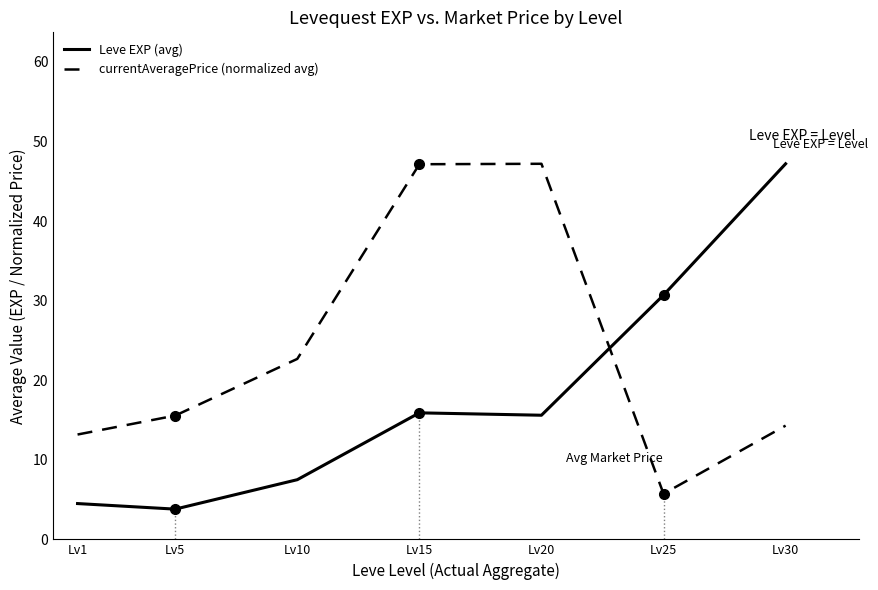

Which series has the largest range (max minus min)?

Leve EXP (avg)